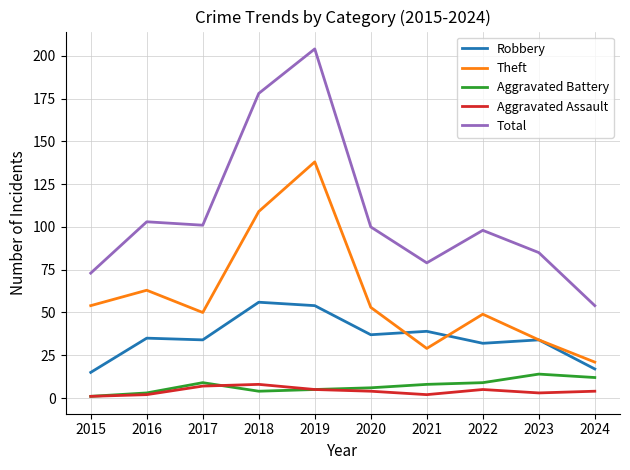

Which series changed the most between 2018 and 2021?

Total